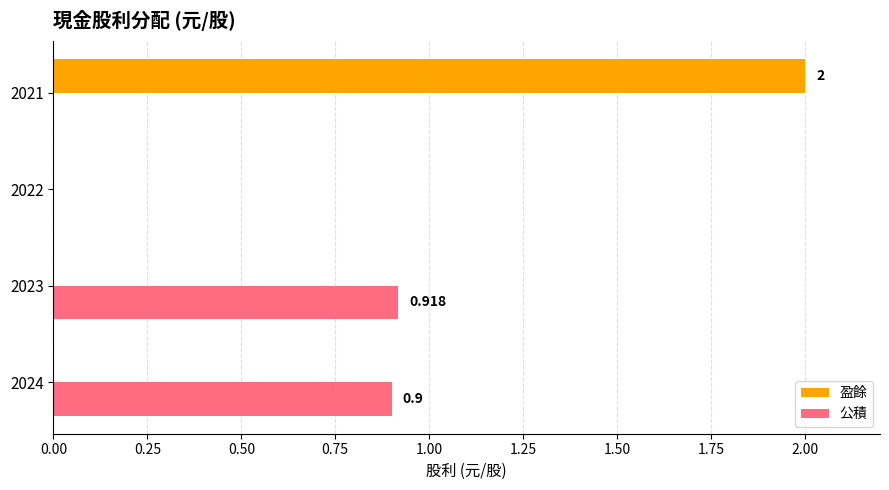

Is the value of 盈餘 at 2024 greater than the value of 公積 at 2023?

No